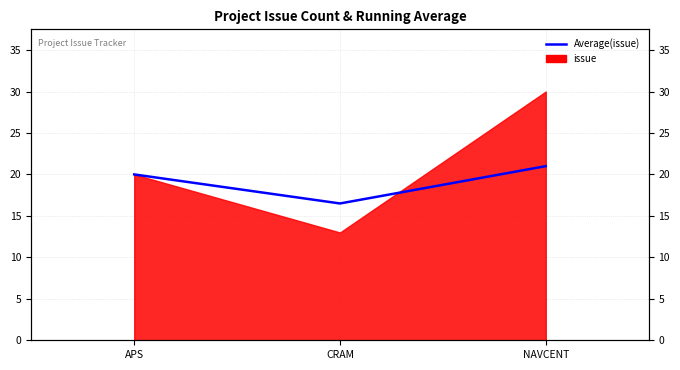

What is the label of the 3rd point from the right?

APS